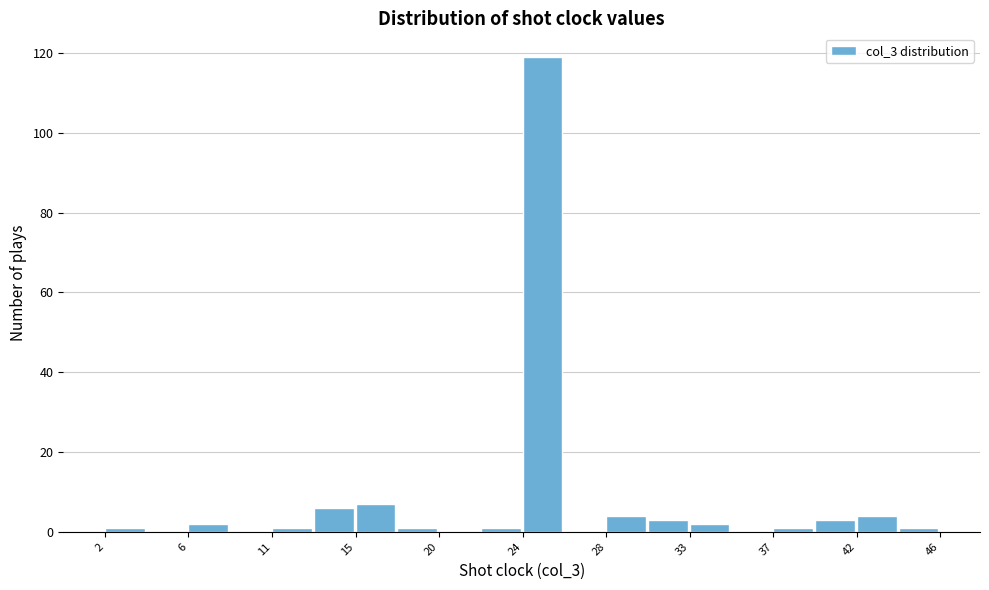

How tall is the bar that spans 32.8 to 35.0 on the x-axis? Neither the bar edges nor the heights are printed on the chart, so give them approximately, as read against the axes.

2